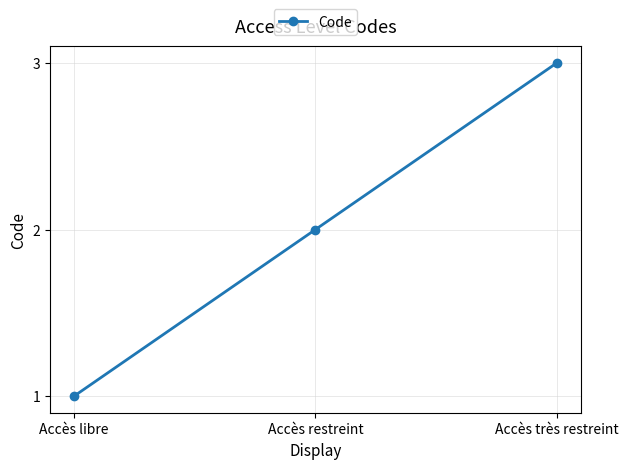

What is the difference between the values at Accès libre and Accès très restreint?

2